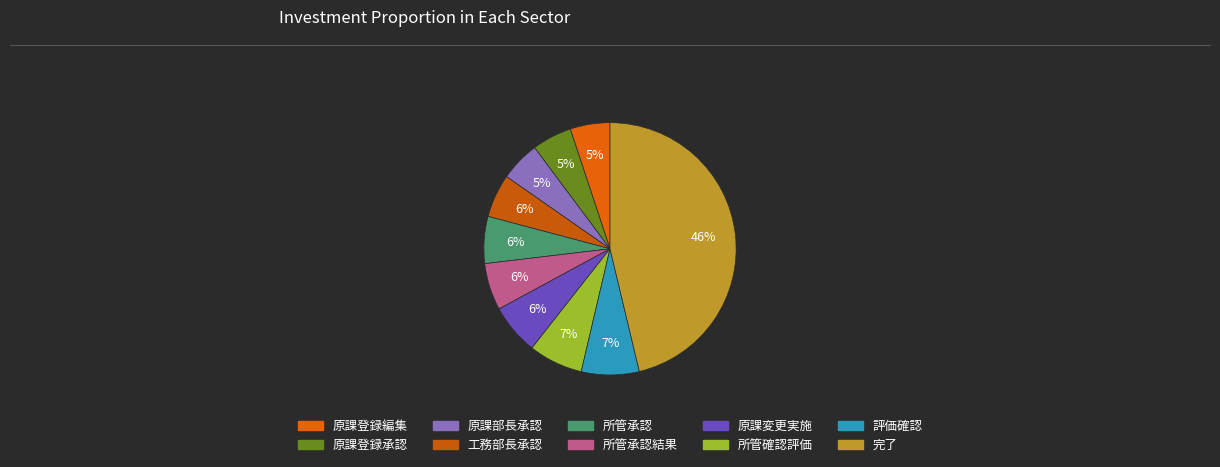

How many segments does this pie chart have?

10